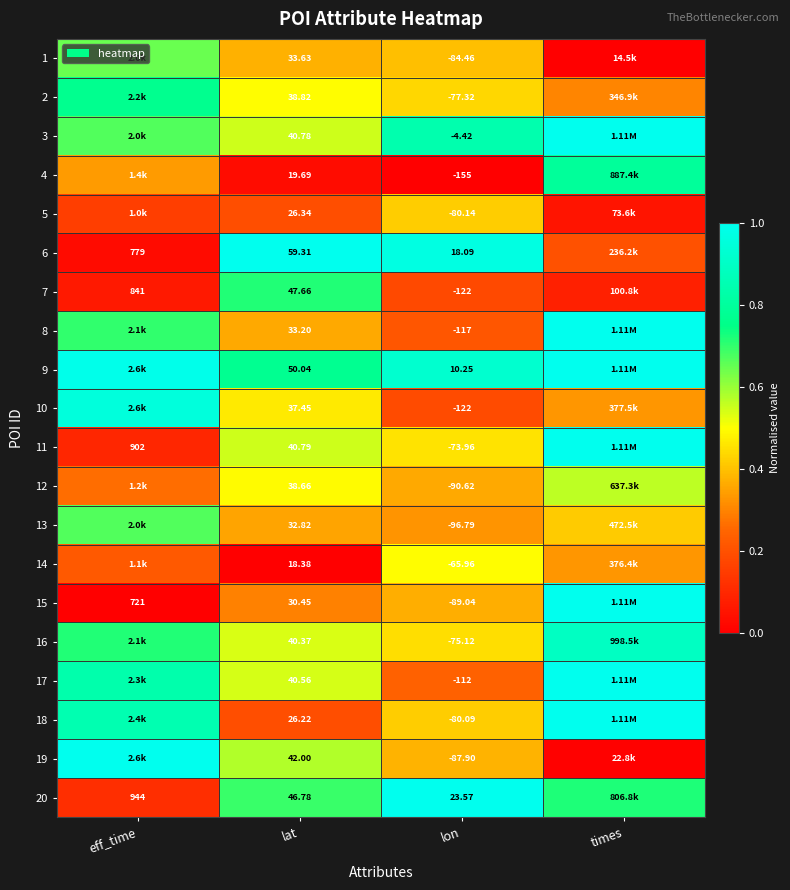

Is the value of 14 at lon greater than the value of 20 at lat?

No